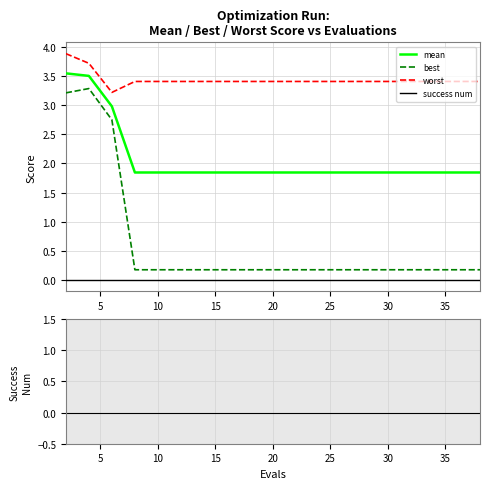

What are all the series names shown in the legend?

mean, best, worst, success num